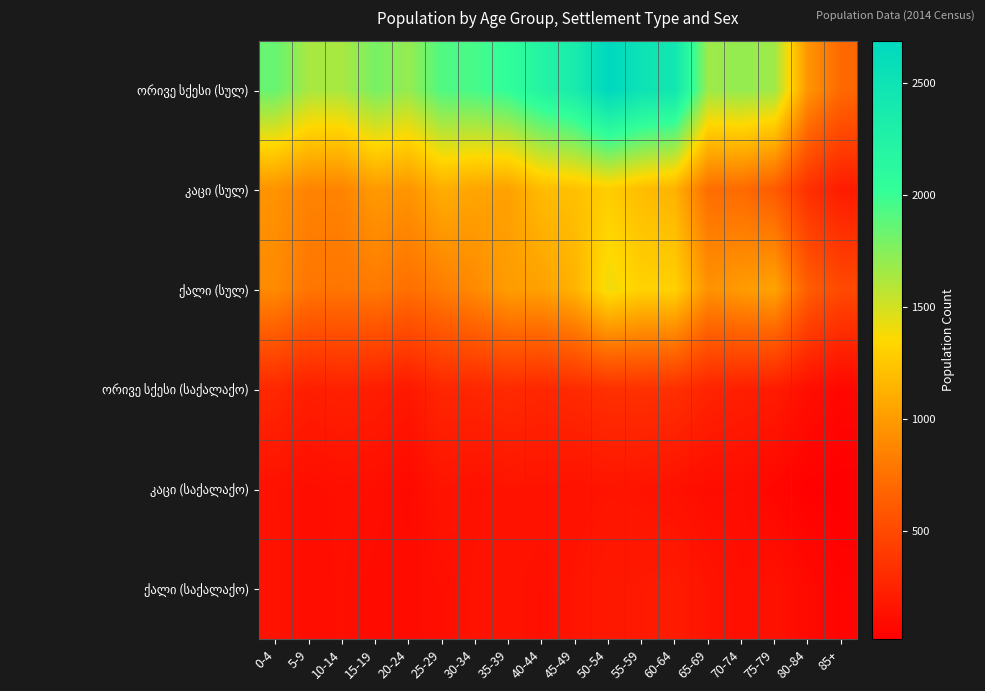

Which has a higher value, 25-29 or 45-49?

45-49